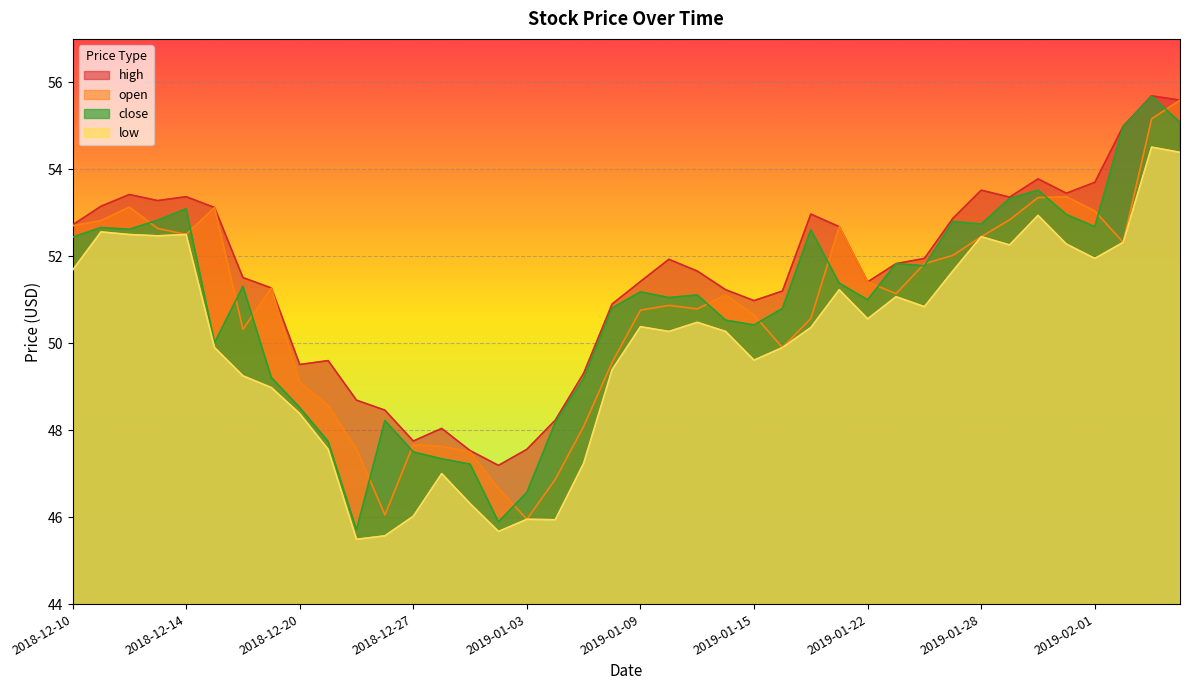

List the series in order of their peak value, highest first.

high, close, open, low